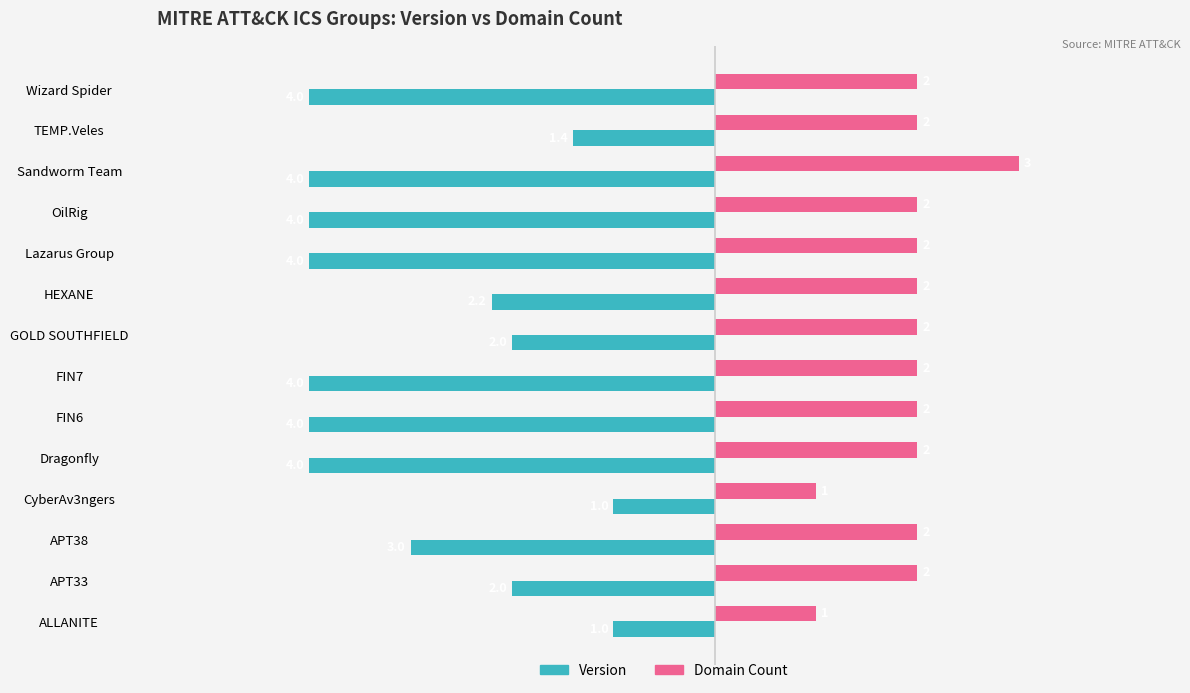

Which series has the widest spread of values?

Version